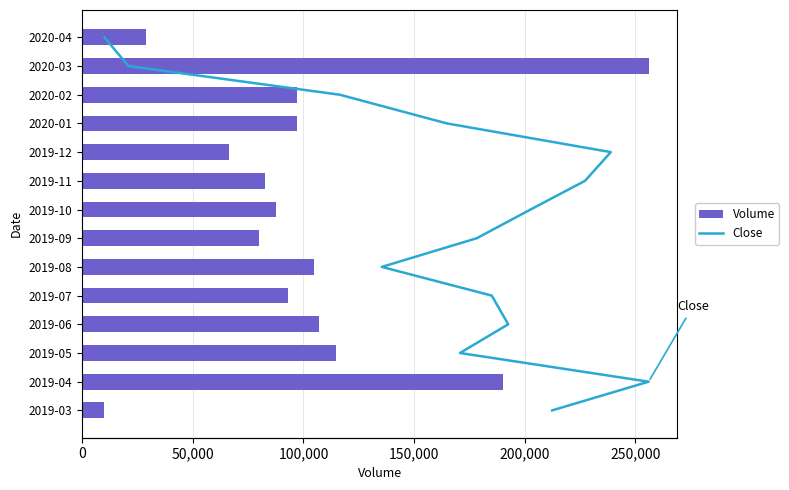

Which series has the largest total across all categories?

Volume